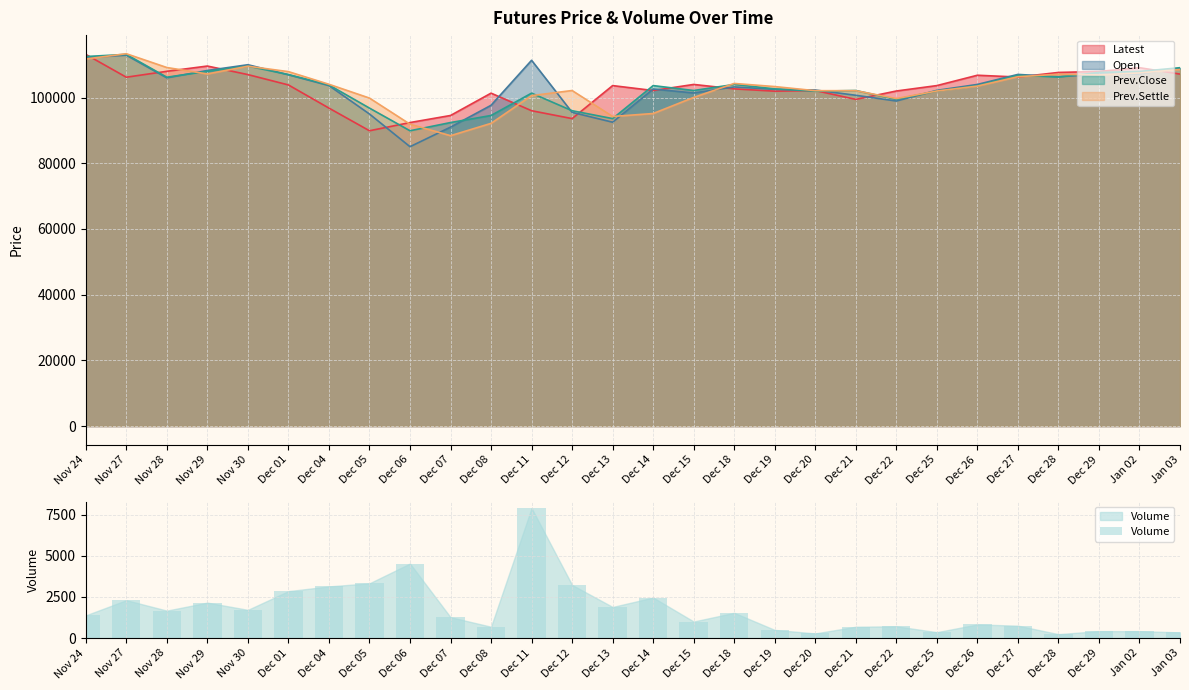

What is the sum of all values?

48651